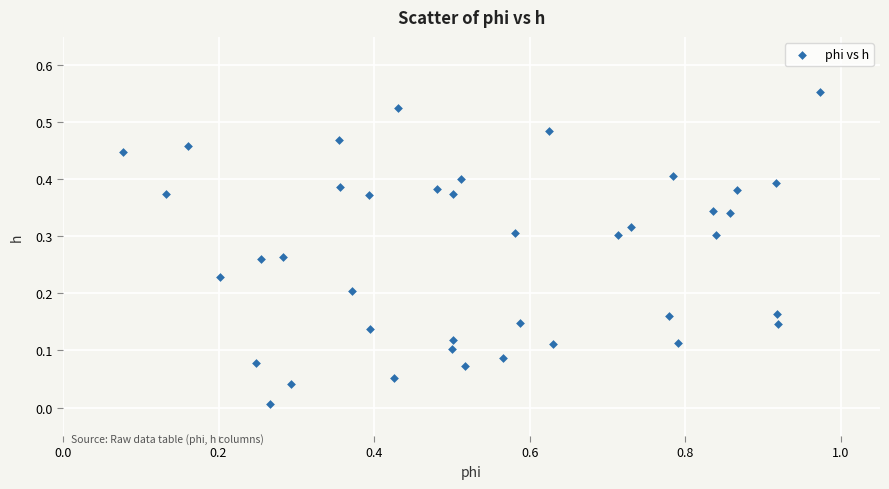

What is the range of X values (max minus min)?

0.9